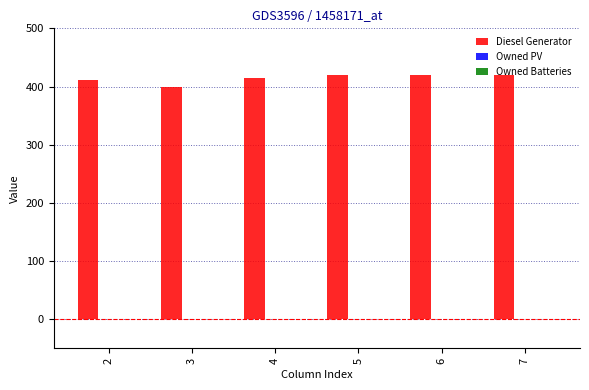

What is the minimum value shown in the chart?

400